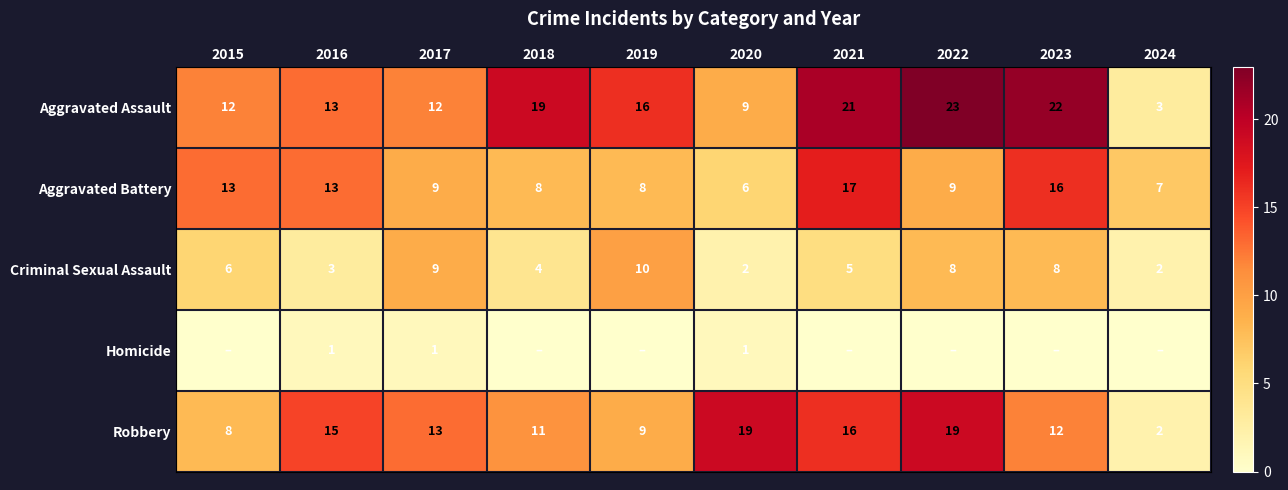

Which category has the highest value in the Criminal Sexual Assault series?

2019